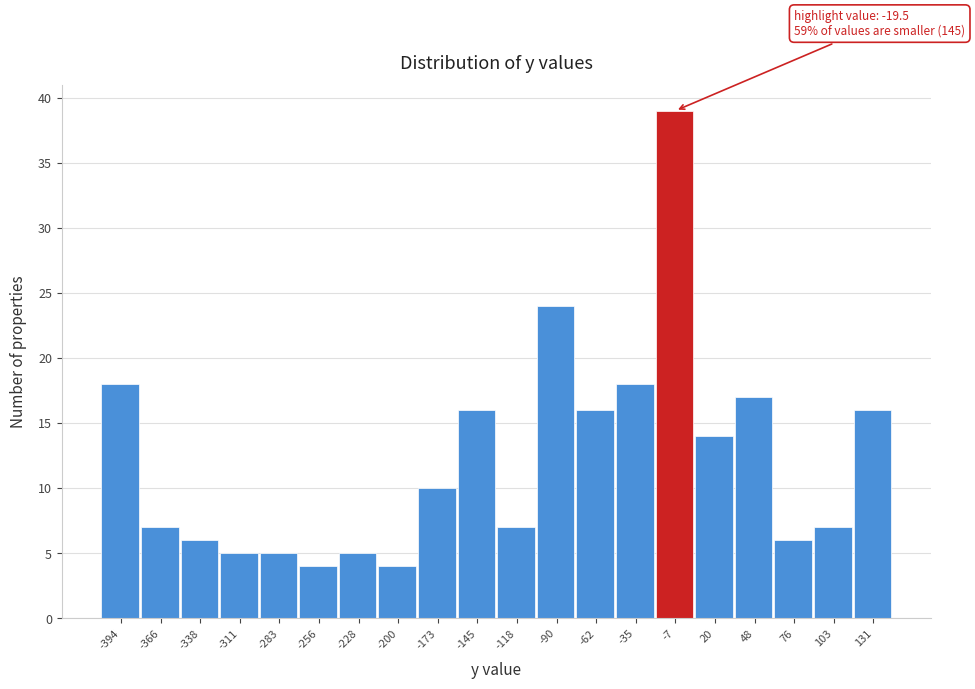

Which range on the x-axis has the tallest bar?

-20 to 5